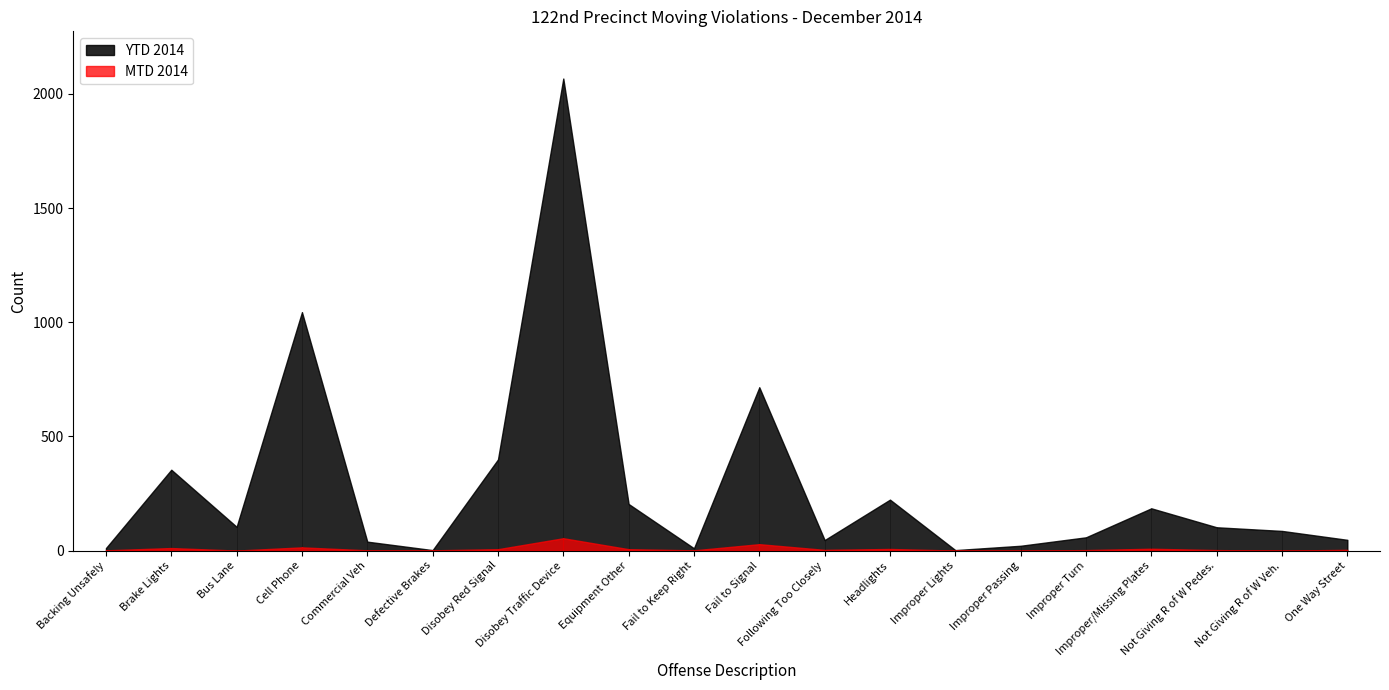

Which series has the widest spread of values?

YTD 2014